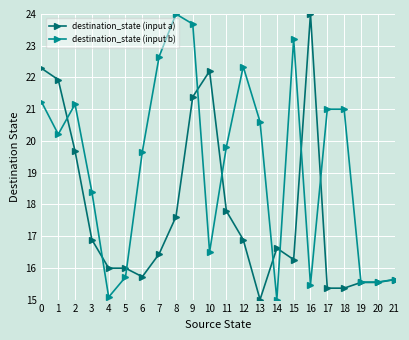

Where is the first local minimum for destination_state (input b)?

1